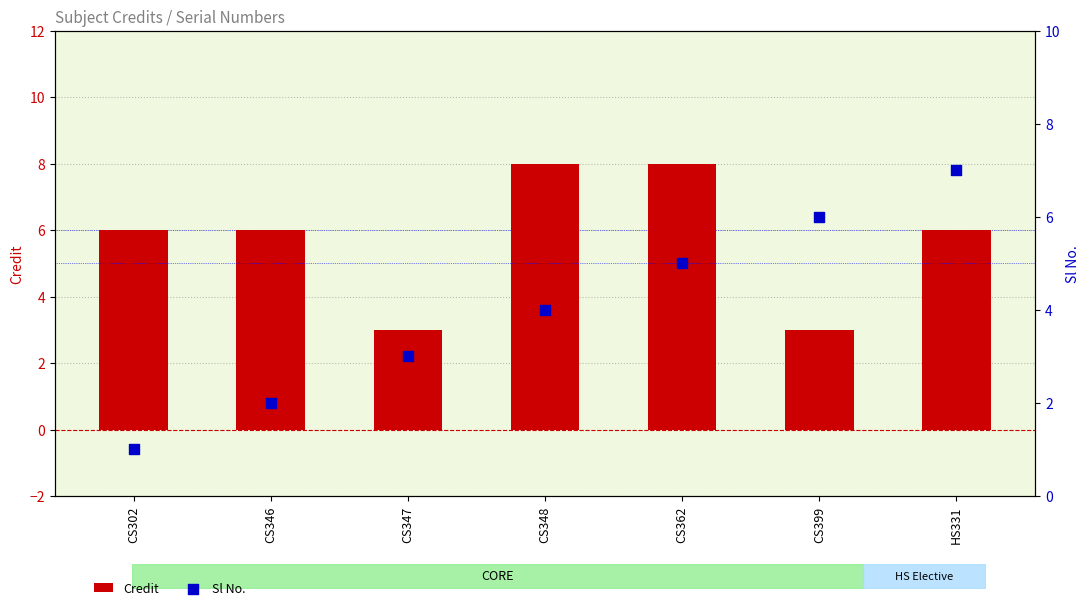

What are all the series names shown in the legend?

Credit, Sl No.